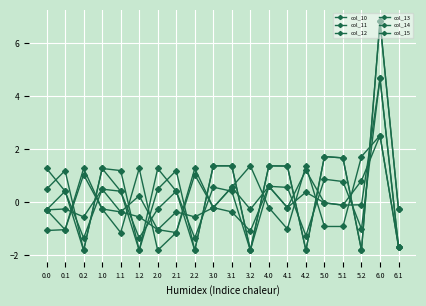

Is this an area chart (filled region under the line)?

No